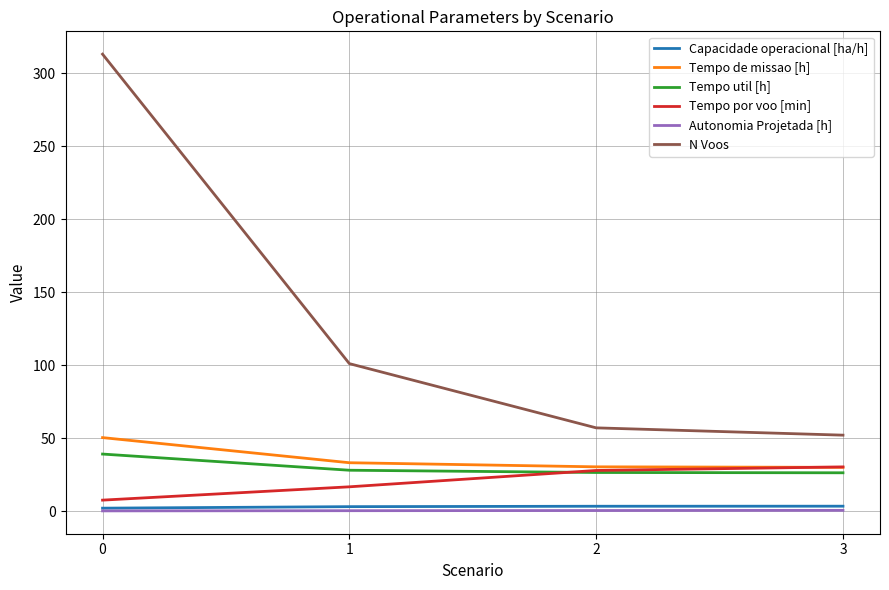

Is the value of Tempo util [h] at 0 greater than the value of Capacidade operacional [ha/h] at 1?

Yes